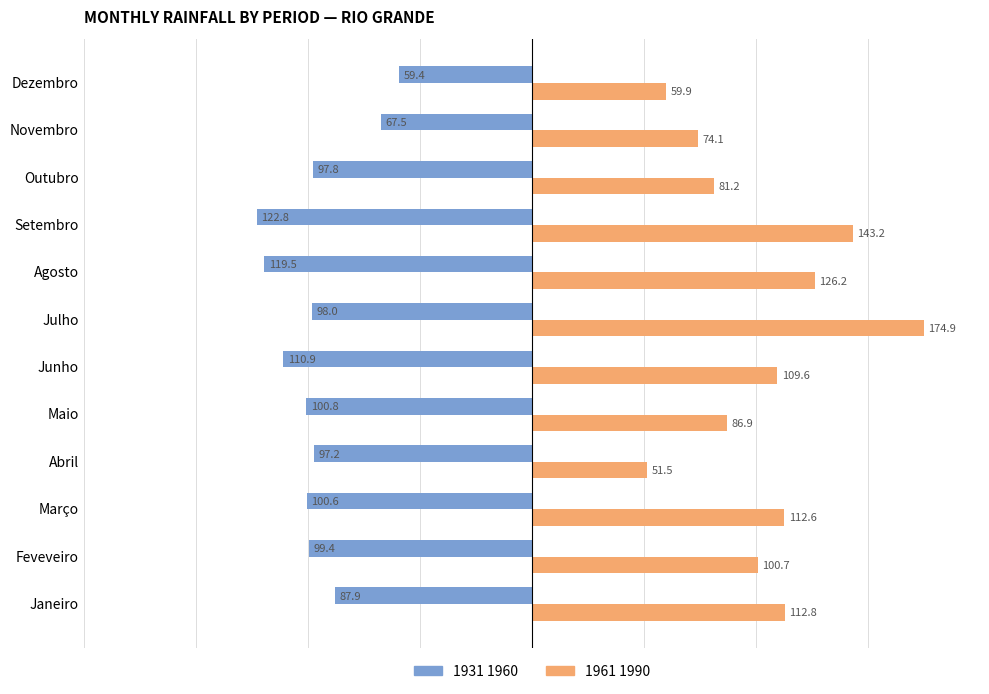

What is the sum of all 1931 1960 values?

-1161.8